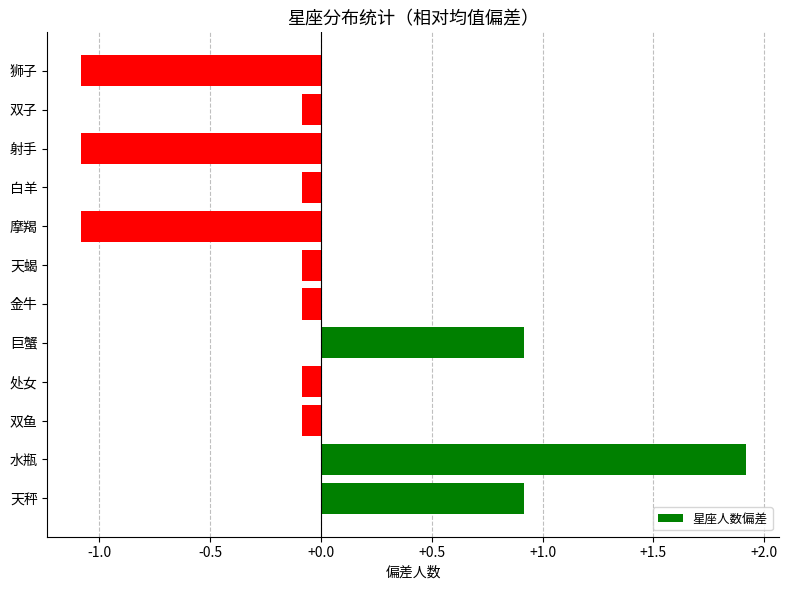

Reading top to bottom, list all the values displayed in this chart.

-1.1	-0.1	-1.1	-0.1	-1.1	-0.1	-0.1	0.9	-0.1	-0.1	1.9	0.9